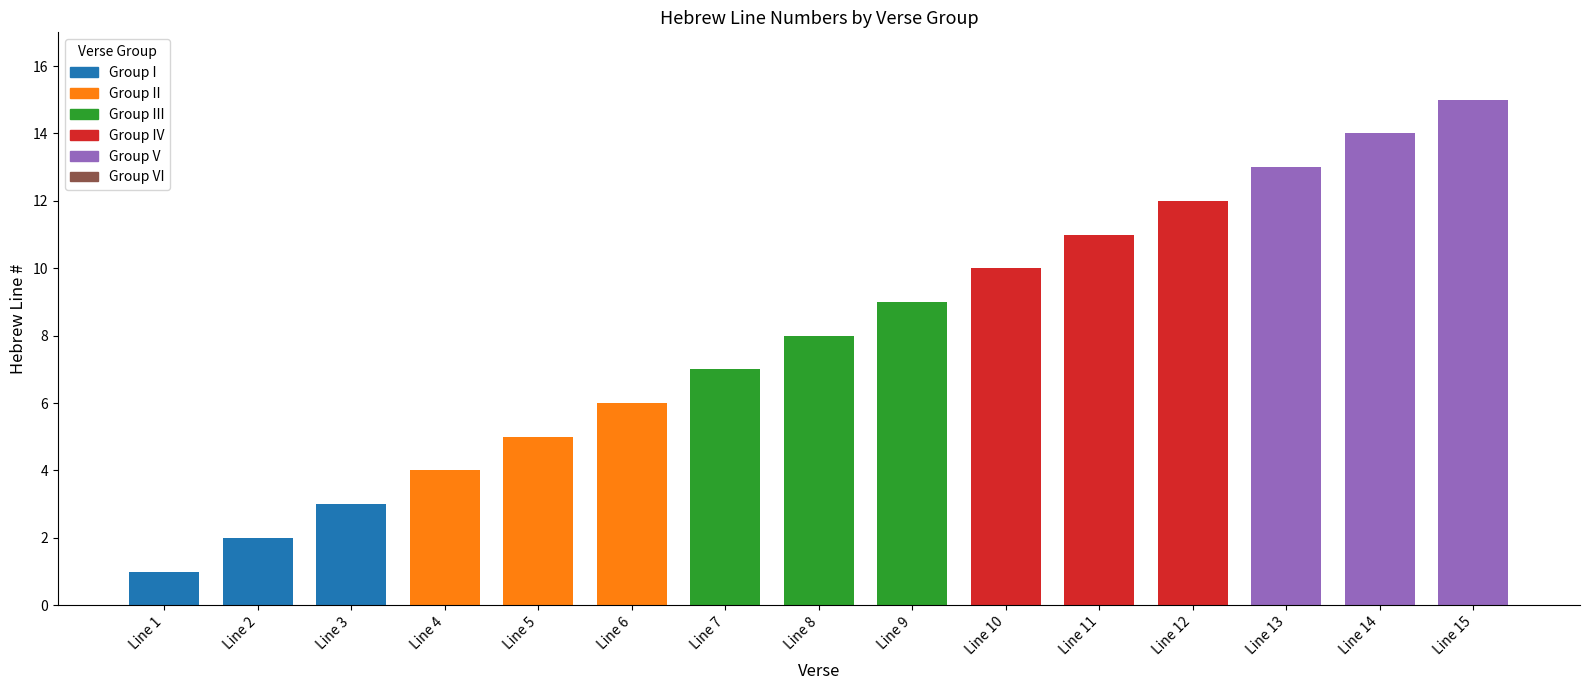

How many values are below 8?

7